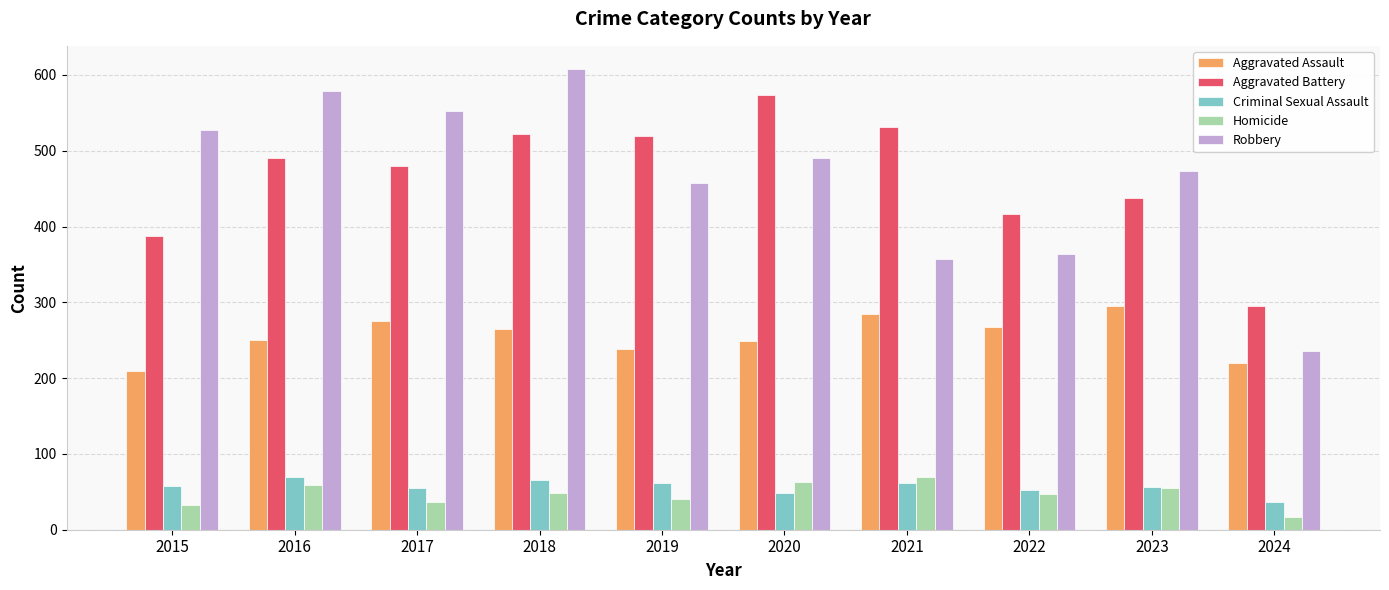

Where does the Aggravated Assault series first go above 265?

2017